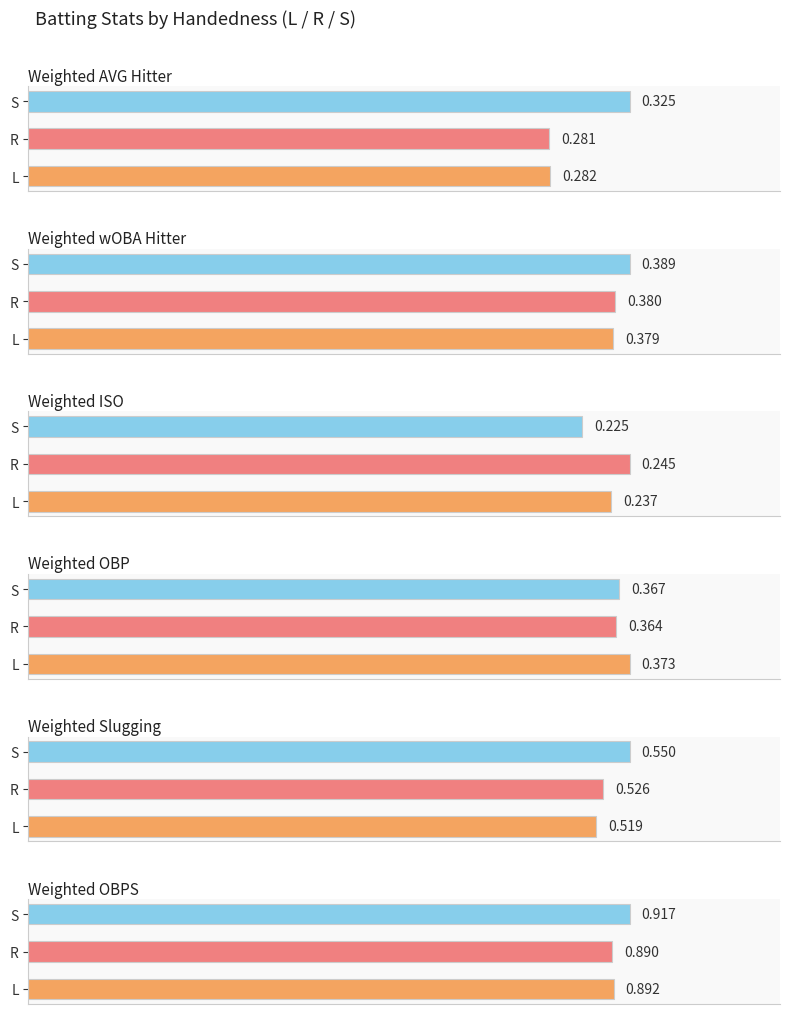

Reading right to left, transcribe all the data shown in this chart.

Weighted AVG Hitter: 0.3	0.3	0.3
Weighted wOBA Hitter: 0.4	0.4	0.4
Weighted ISO: 0.2	0.2	0.2
Weighted OBP: 0.4	0.4	0.4
Weighted Slugging: 0.6	0.5	0.5
Weighted OBPS: 0.9	0.9	0.9